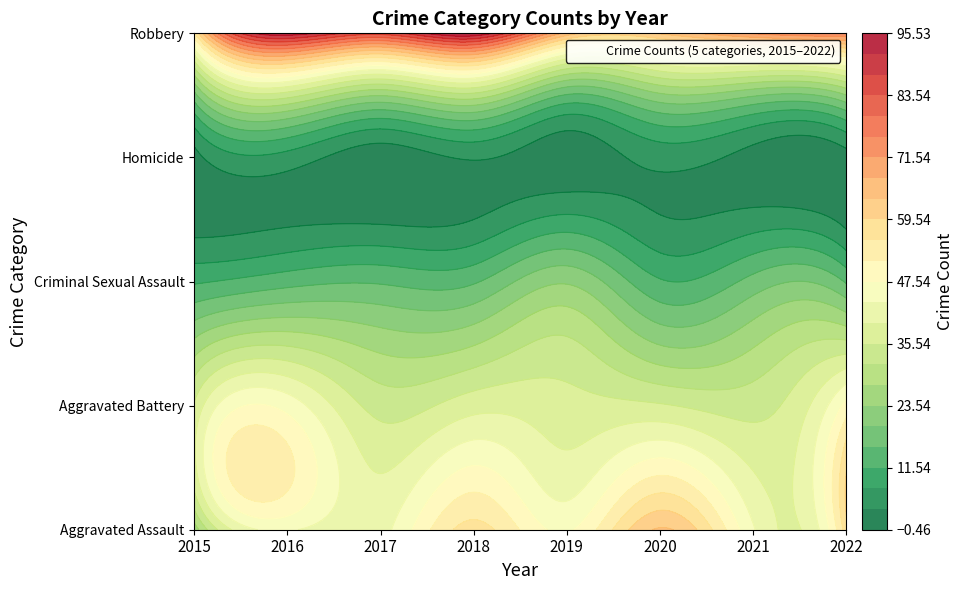

Reading right to left, list all the values displayed in this chart.

Aggravated Assault: 2022=58	2021=44	2020=64	2019=47	2018=57	2017=42	2016=44	2015=25
Aggravated Battery: 2022=49	2021=34	2020=36	2019=37	2018=38	2017=34	2016=46	2015=36
Criminal Sexual Assault: 2022=15	2021=17	2020=12	2019=23	2018=15	2017=15	2016=14	2015=11
Homicide: 2022=2	2021=2	2020=5	2019=1	2018=4	2017=1	2016=6	2015=2
Robbery: 2022=75	2021=72	2020=64	2019=66	2018=95	2017=85	2016=94	2015=55